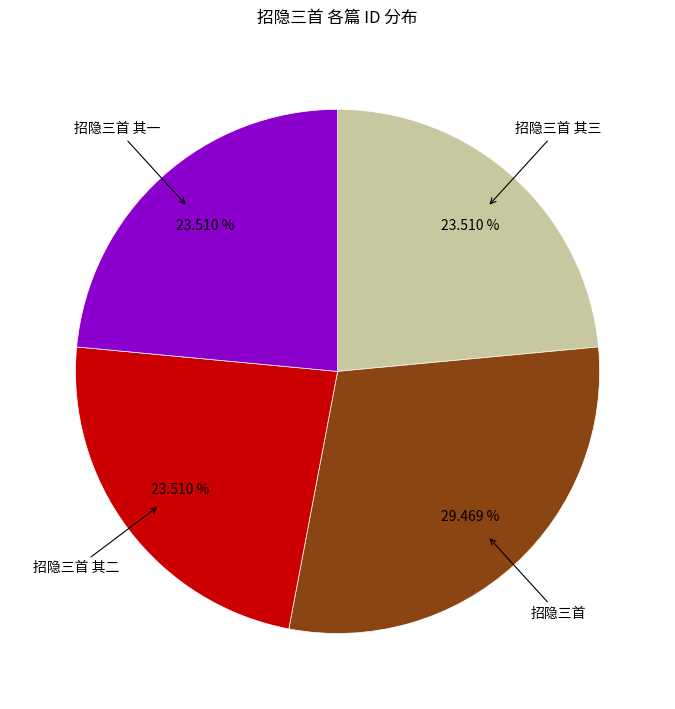

How many slices are in this pie chart?

4